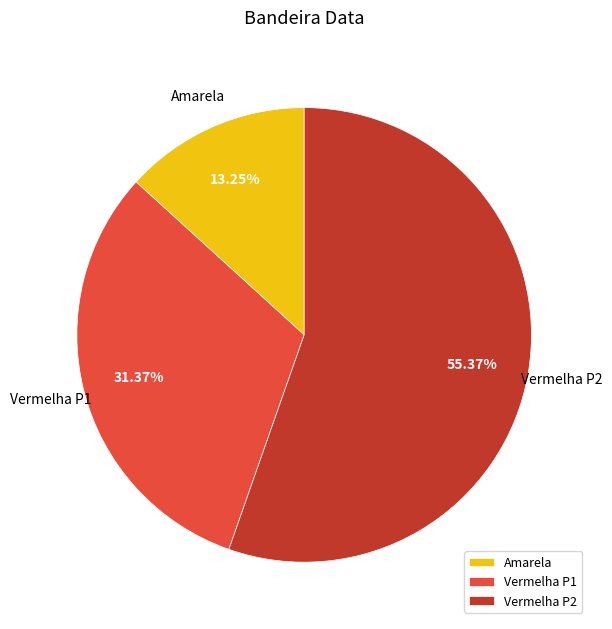

The Amarela slice represents 13% of the pie. True or false?

True